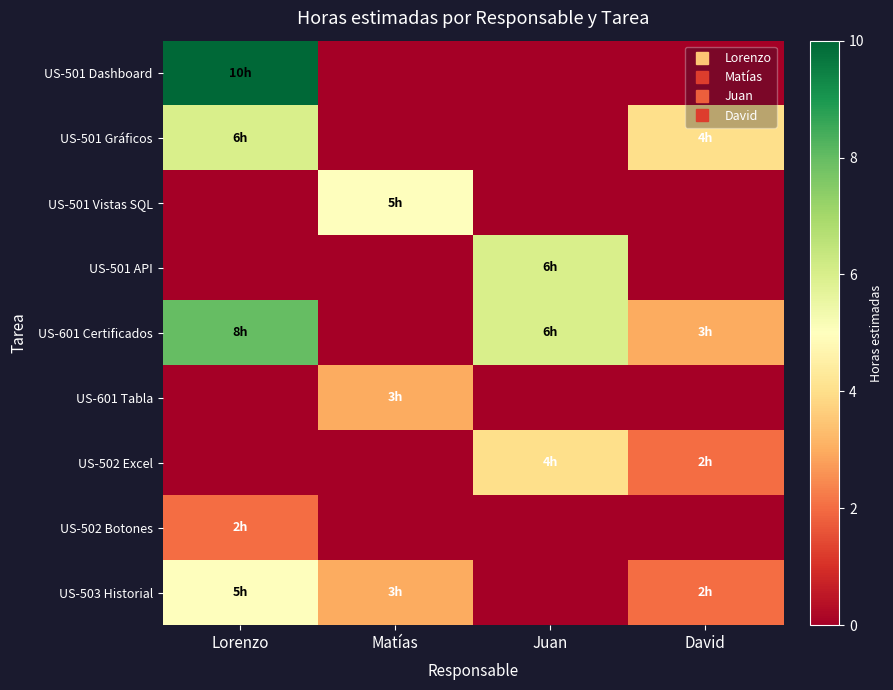

What is the difference between the highest and lowest values at Juan?

6